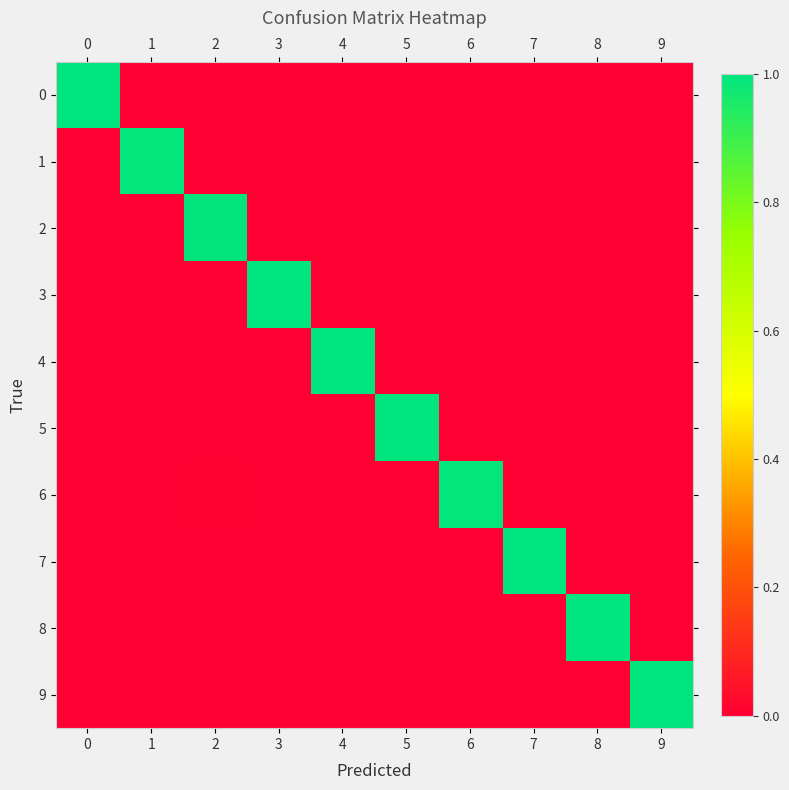

At which category is the sum across all series the highest?

2